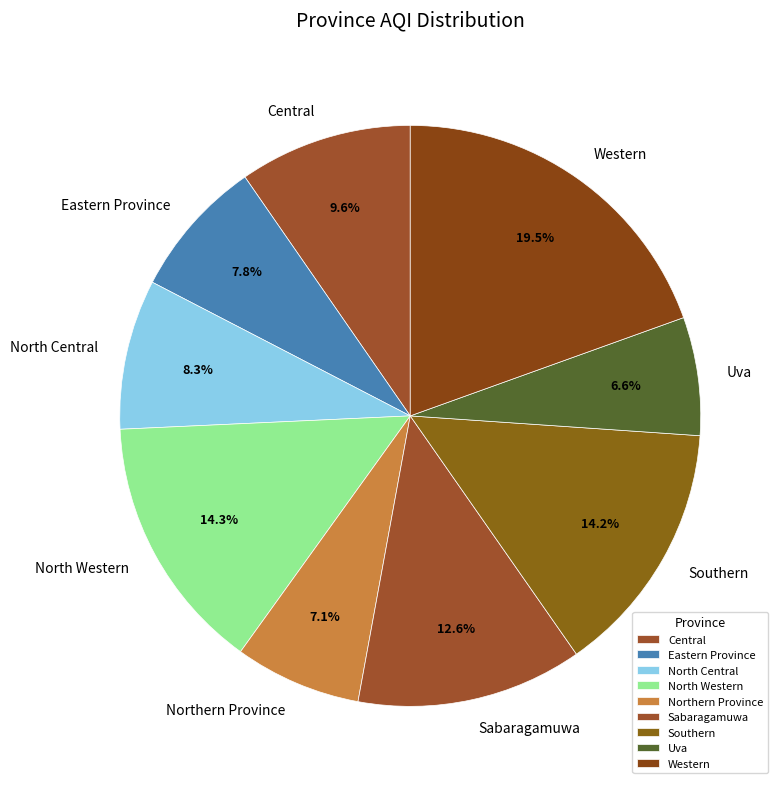

Is it true that North Western is 14% of the pie?

True